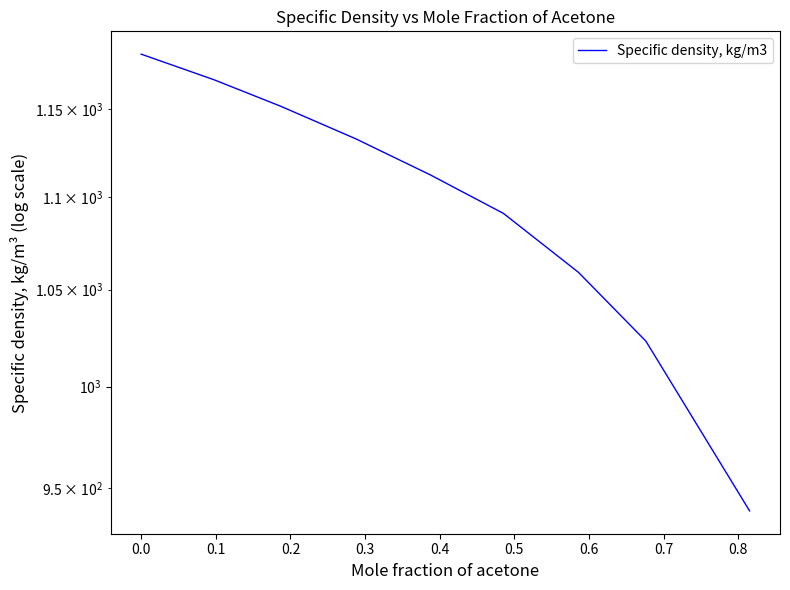

What is the difference between the maximum and minimum values?

242.9